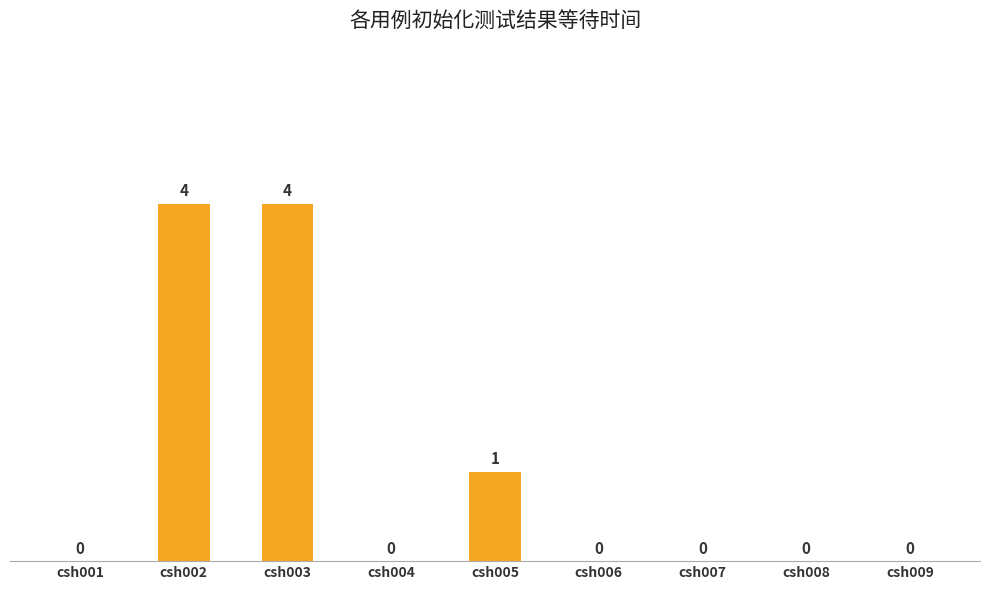

What is the change in value from csh003 to csh004?

-4